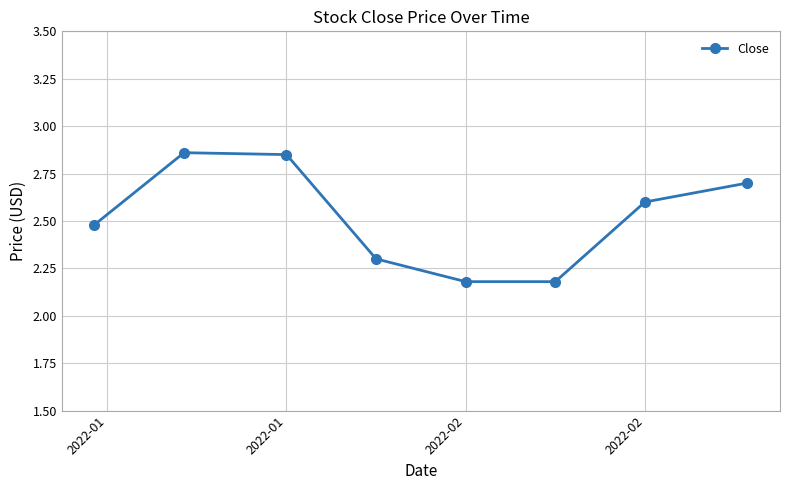

What is the difference between the second highest and minimum values?

0.7